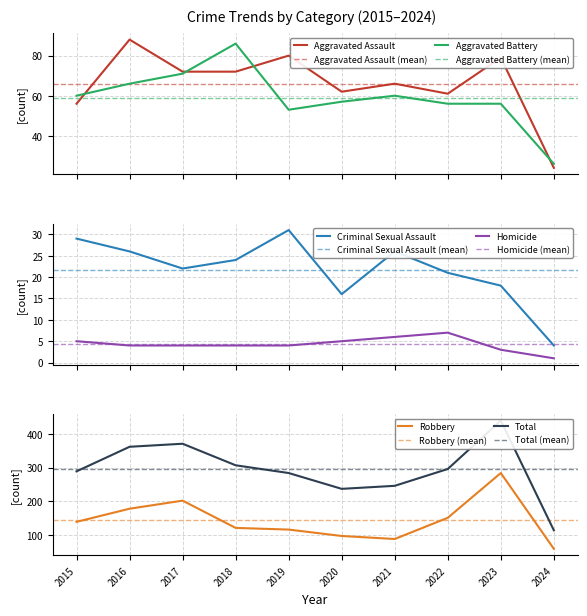

Where is the first local minimum for Criminal Sexual Assault?

2017